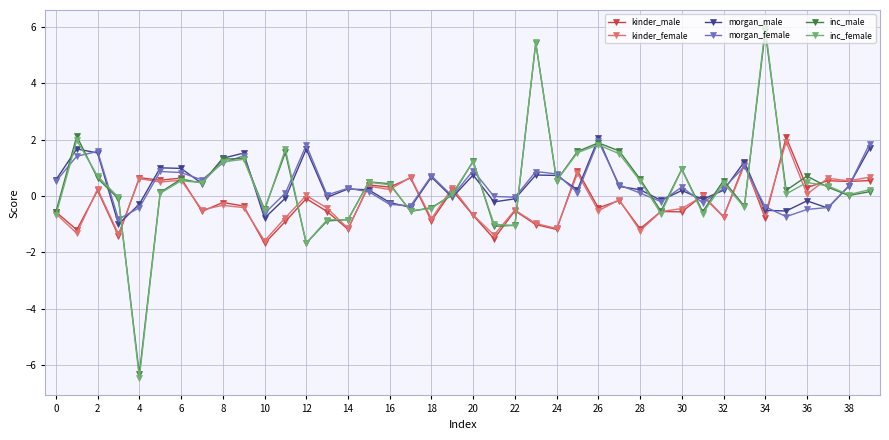

At how many categories does at least one series exceed -2?

40